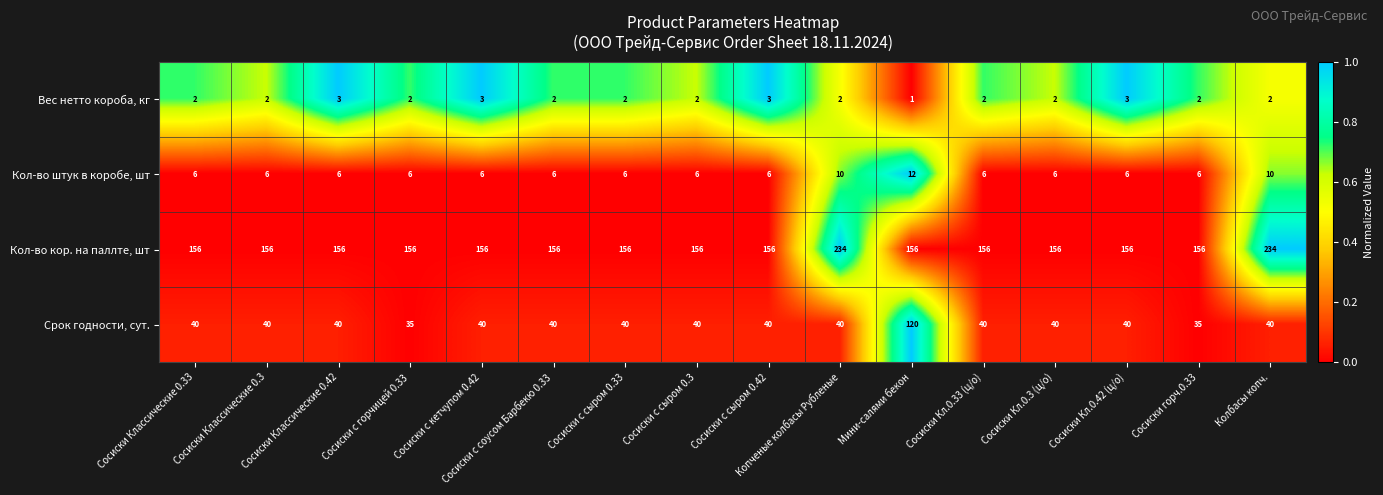

Which category has the lowest value across all series?

Мини-салями бекон